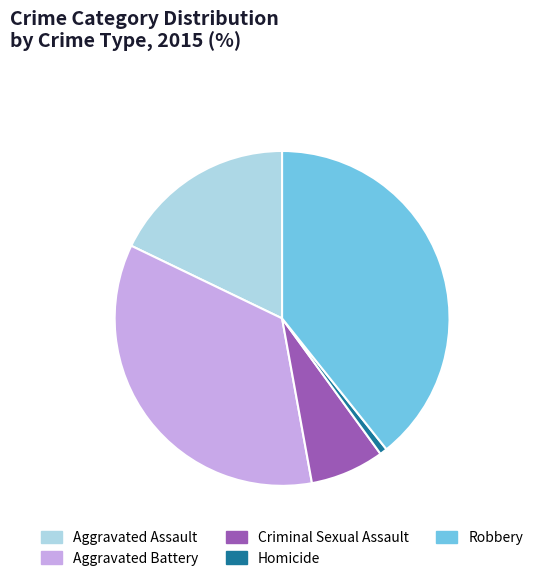

Combined, do Robbery and Aggravated Battery account for over 50%?

Yes